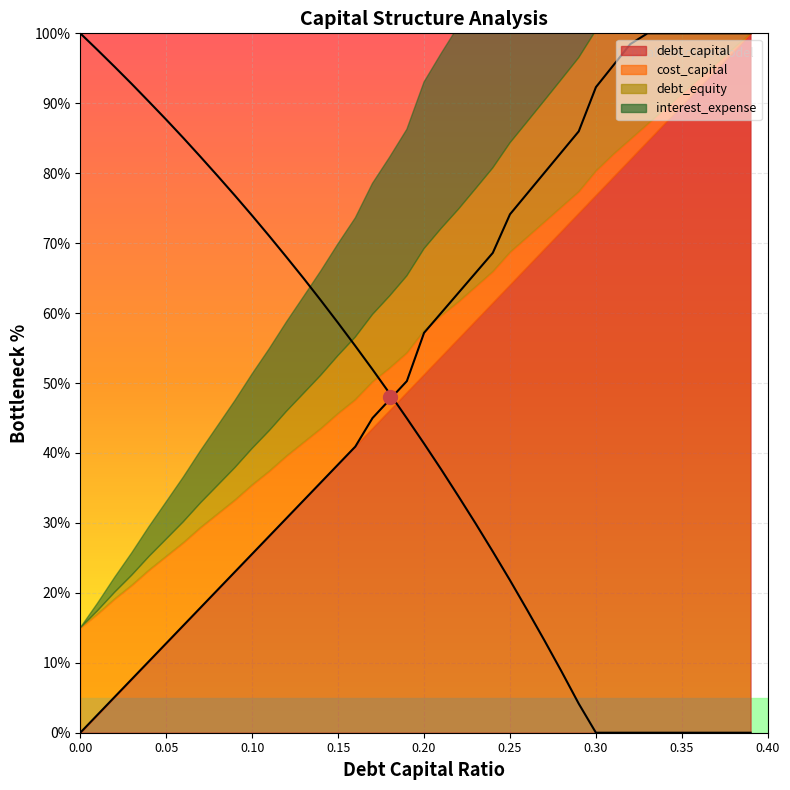

What is the approximate value of interest_expense at 0.22?

33.8